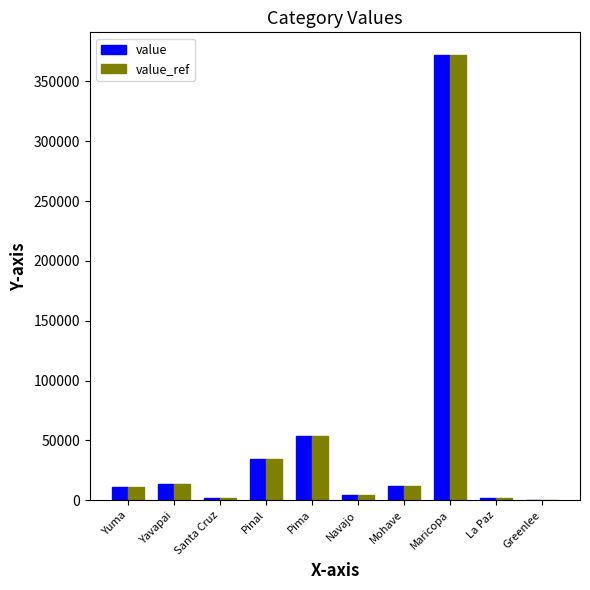

What is the maximum value for value?

372420